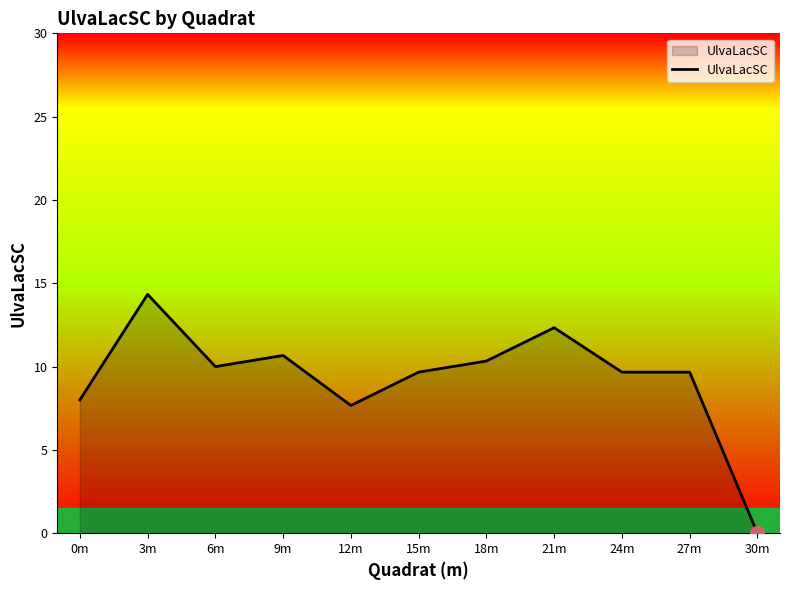

What is the difference between the second highest and second lowest values?

4.7